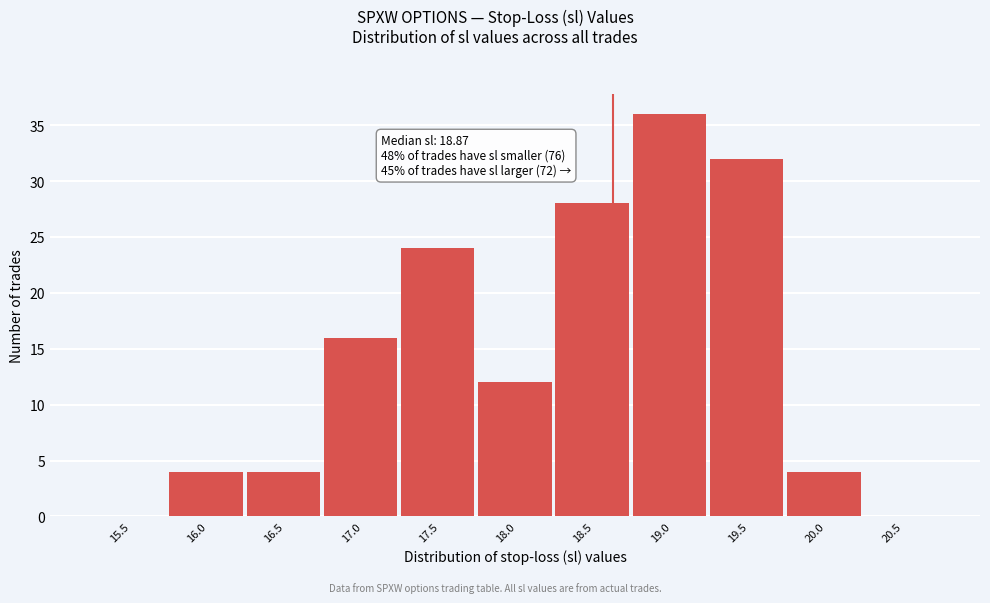

Reading left to right, transcribe all the data shown in this chart.

15.5=0	16.0=4	16.5=4	17.0=16	17.5=24	18.0=12	18.5=28	19.0=36	19.5=32	20.0=4	20.5=0